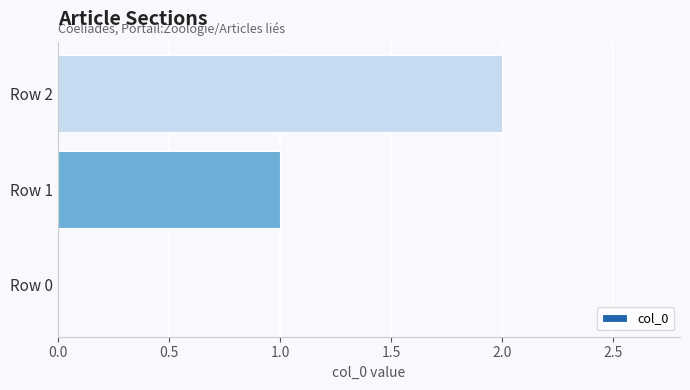

How many values are above zero?

2